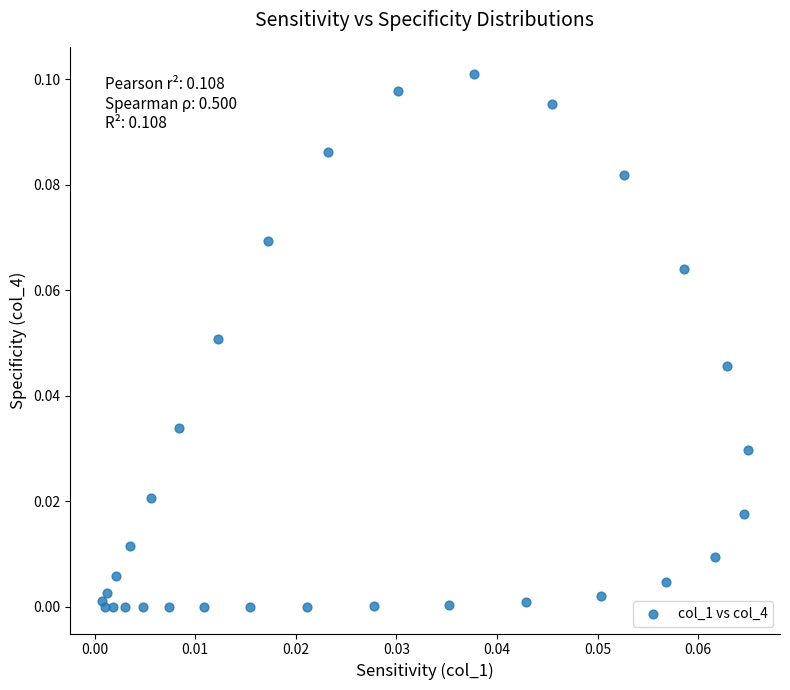

Count the number of points in this scatter plot.

31